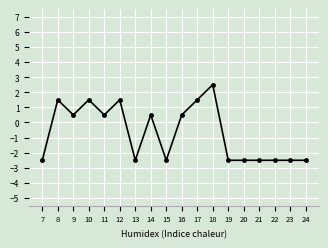

What is the minimum value shown in the chart?

-2.5